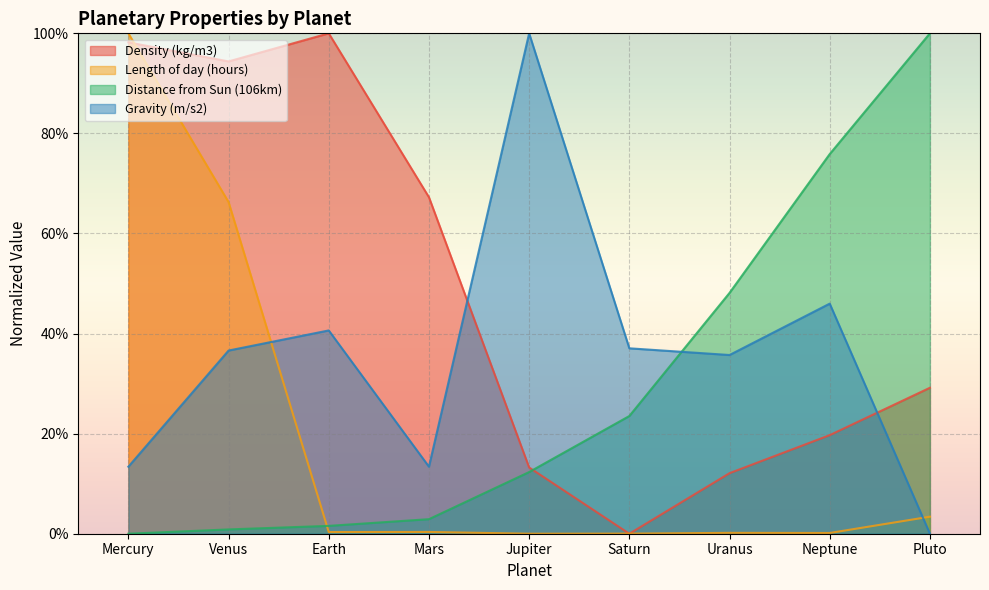

How many lines are shown in the chart?

4